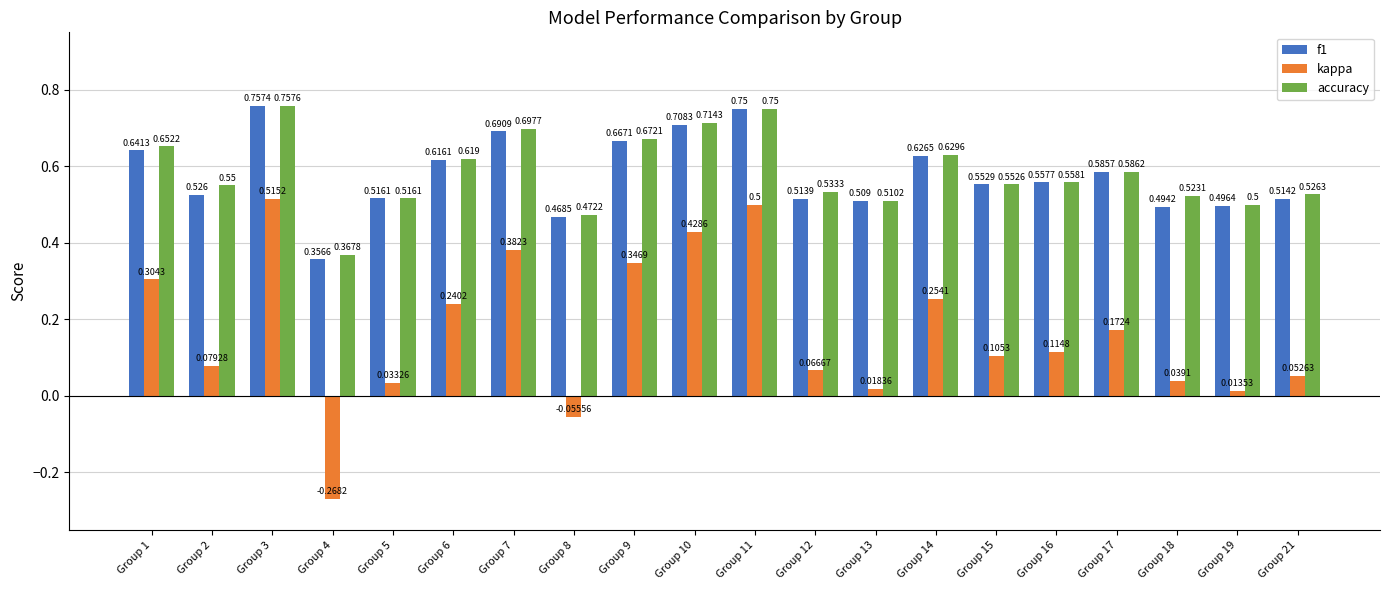

Which series has the widest spread of values?

kappa